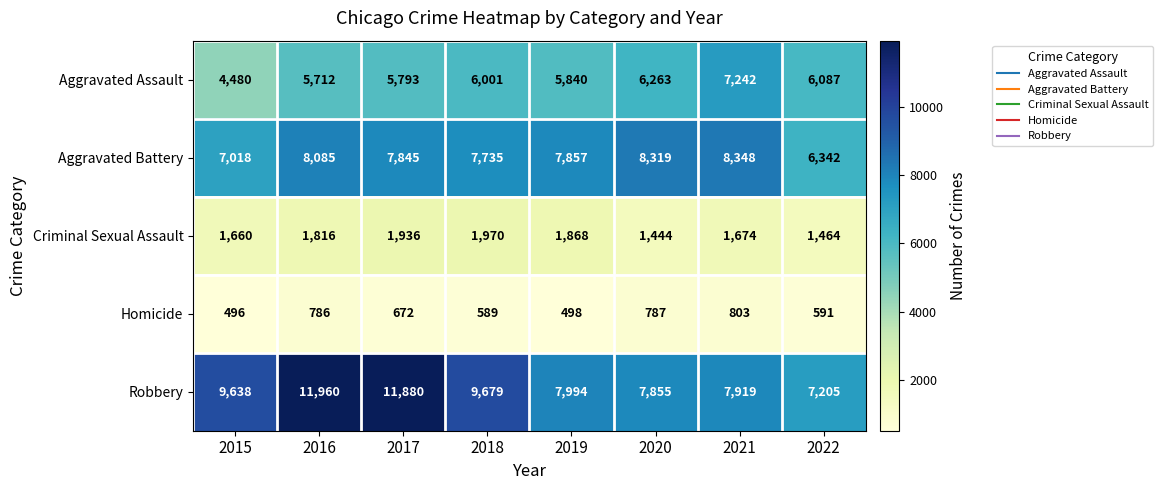

Rank the series by their maximum value, from highest to lowest.

Robbery, Aggravated Battery, Aggravated Assault, Criminal Sexual Assault, Homicide